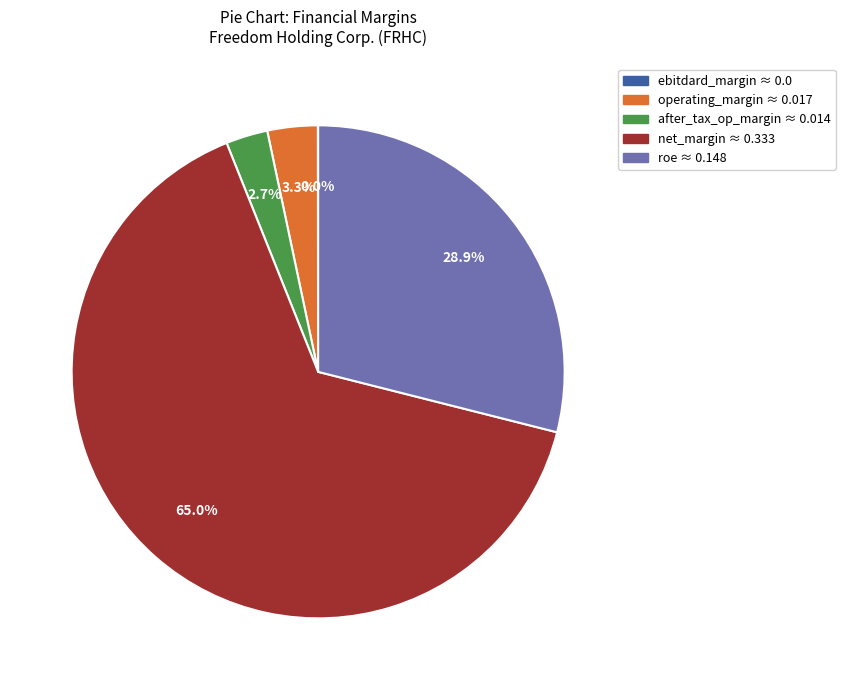

To the nearest percent, what is the average slice percentage?

20%